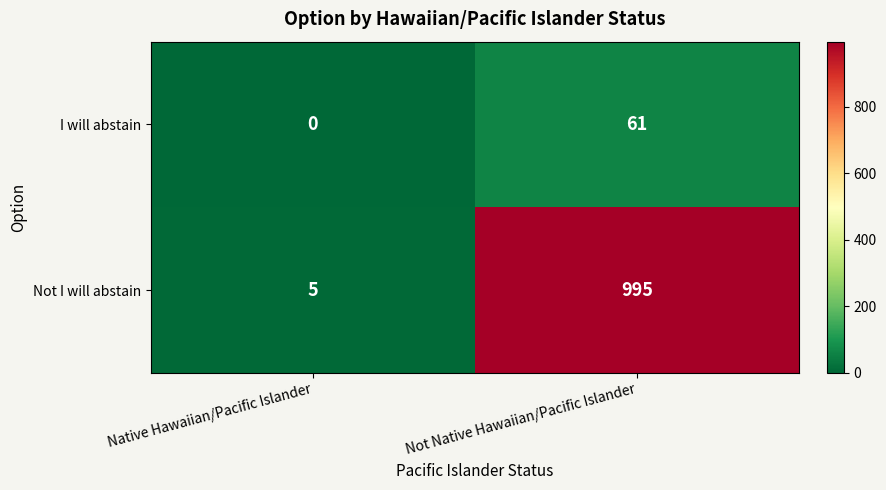

List the series in order of their overall mean, highest first.

Not I will abstain, I will abstain